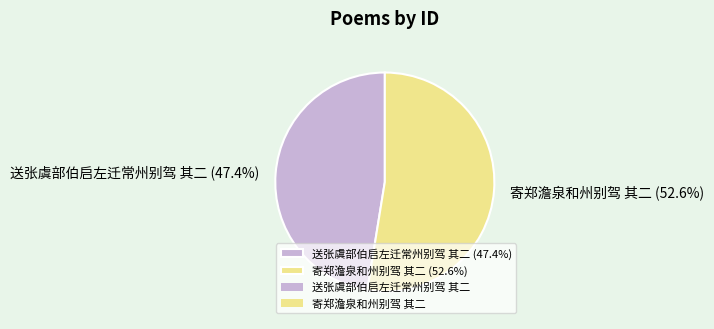

Which slice is the smallest?

送张虞部伯启左迁常州别驾 其二